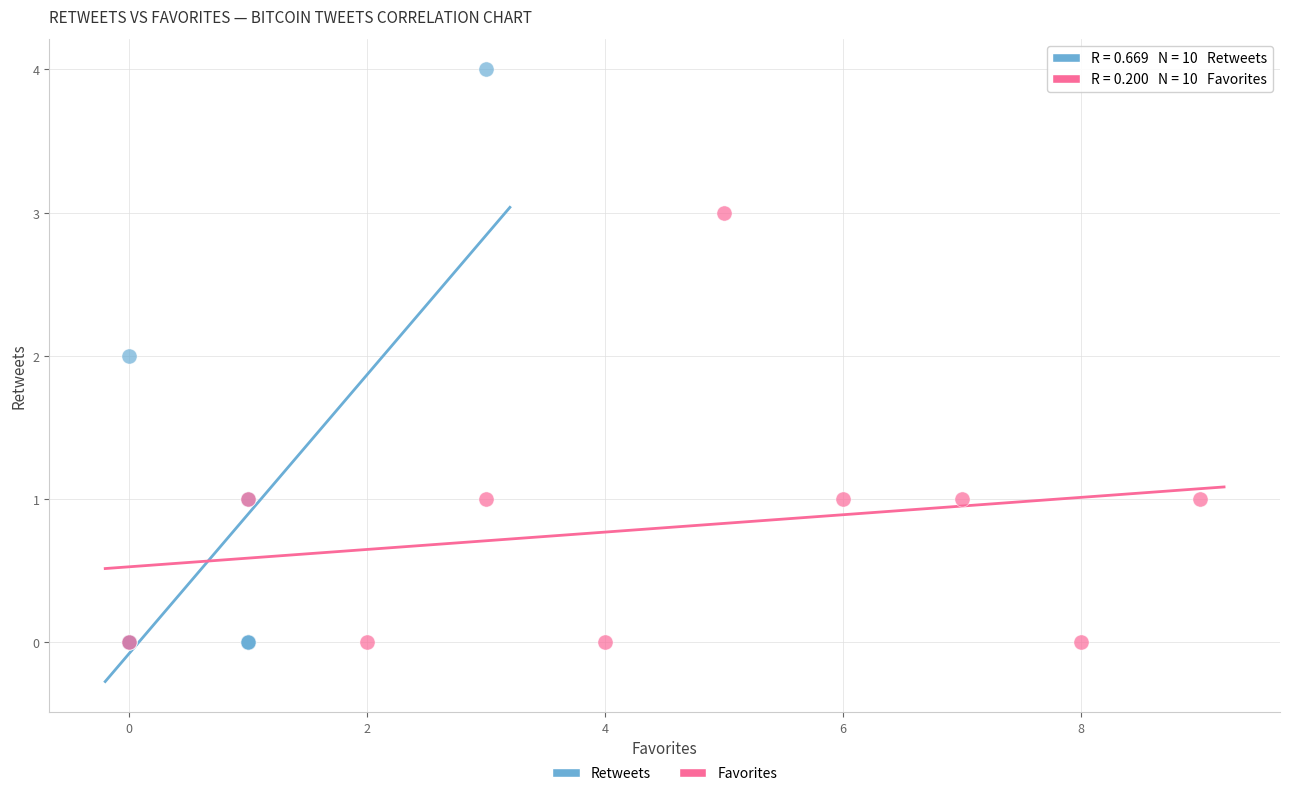

Which series reaches the maximum Y coordinate?

Retweets